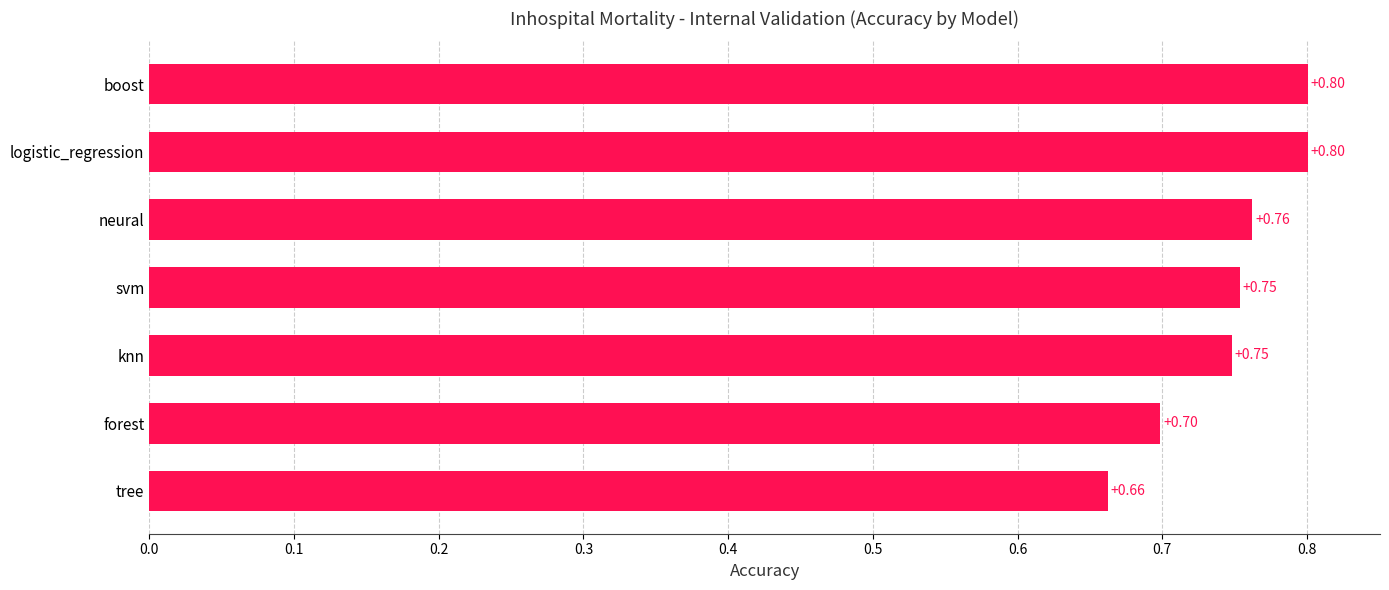

At which label is the value closest to 0?

tree